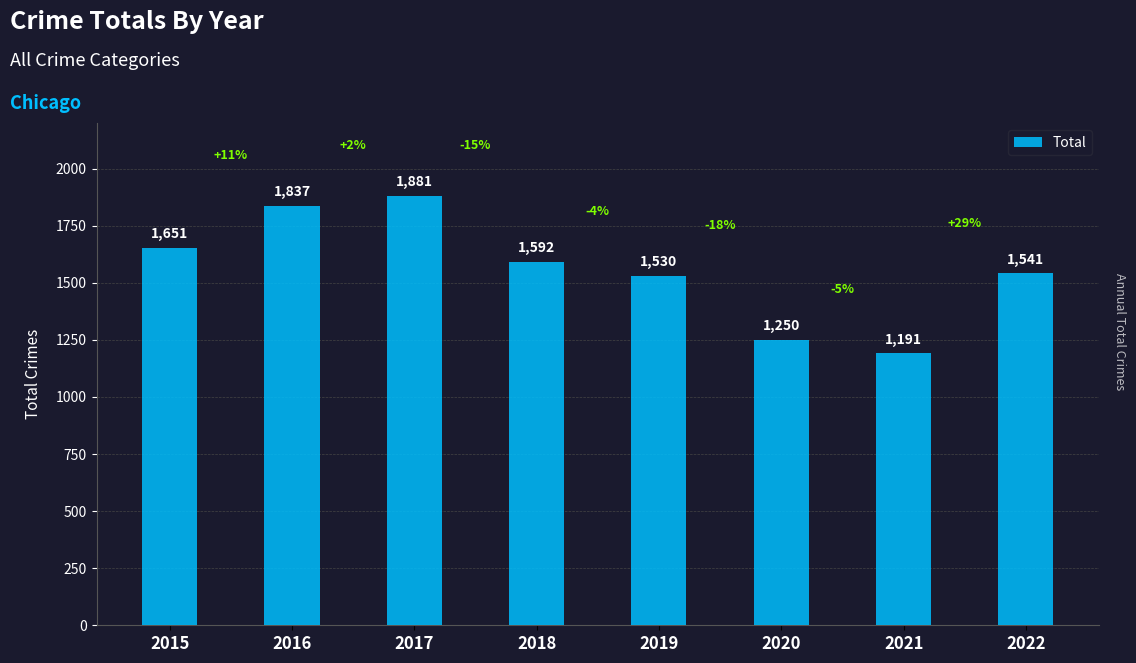

The value at 2022 is 1541. True or false?

True